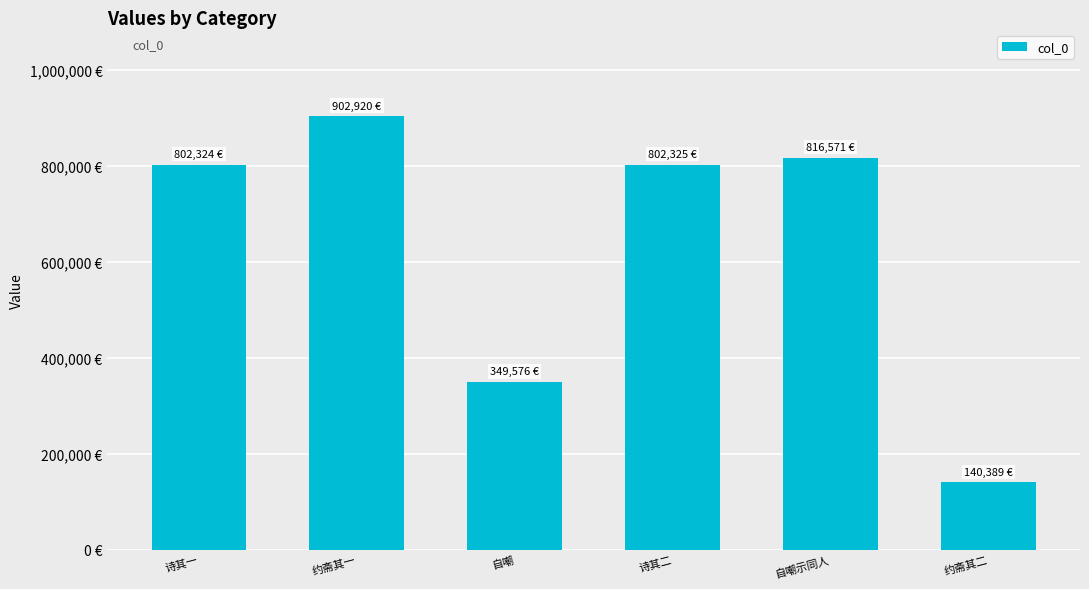

What is the label of the 4th bar from the right?

自嘲